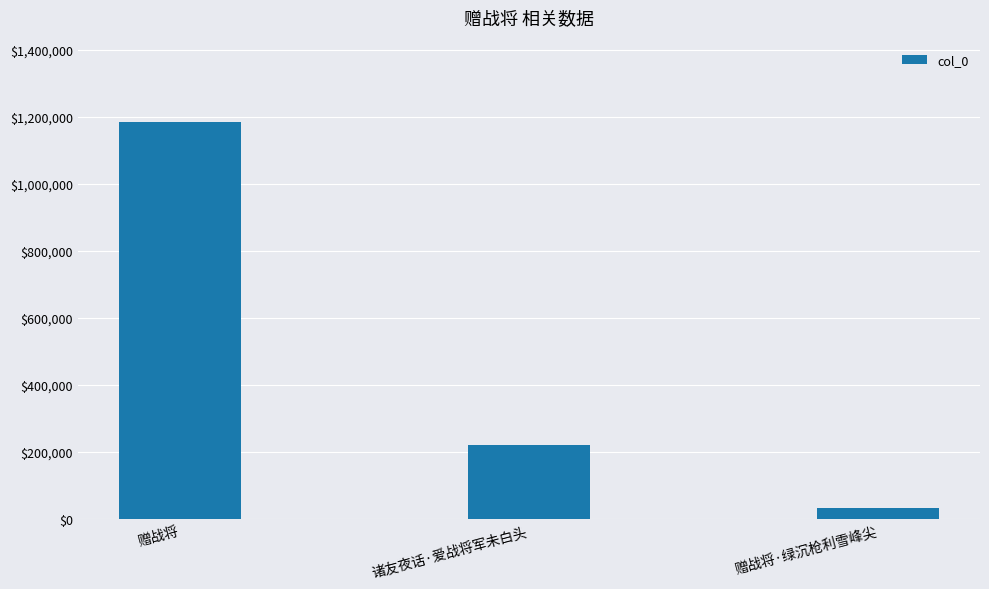

Which category has the highest value across all series?

赠战将